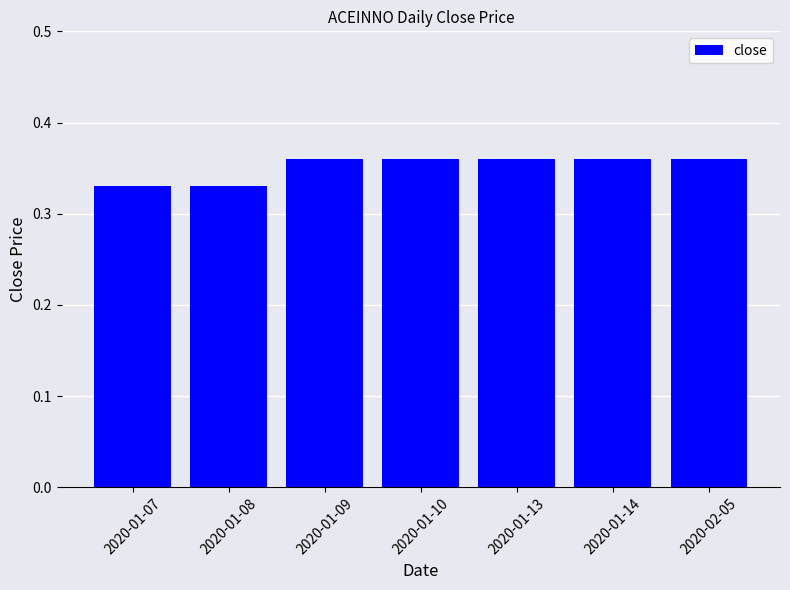

What is the sum of all values?

2.5